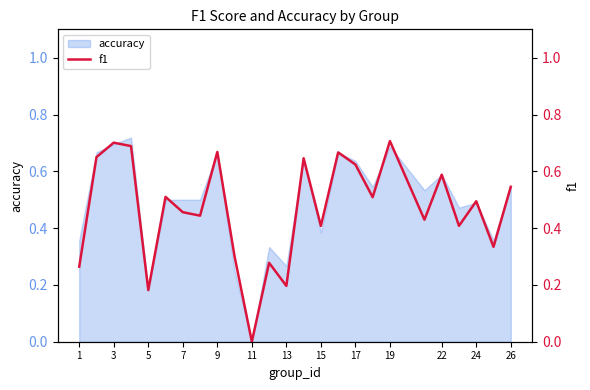

True or false: accuracy has a value of 0.4 at 26.

False